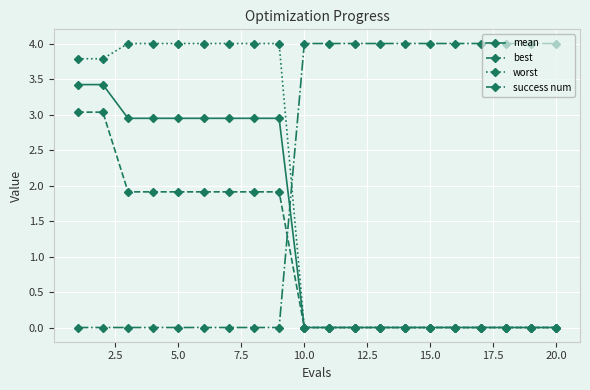

List the series in order of their overall mean, lowest first.

best, mean, worst, success num